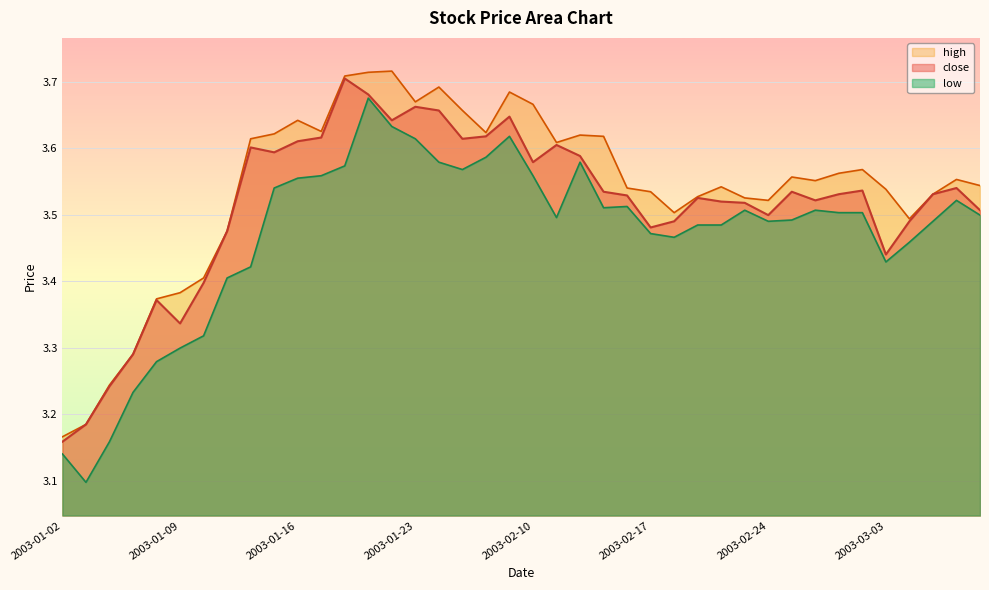

Reading left to right, extract all data points from this chart.

close: 3.2	3.2	3.2	3.3	3.4	3.3	3.4	3.5	3.6	3.6	3.6	3.6	3.7	3.7	3.6	3.7	3.7	3.6	3.6	3.6	3.6	3.6	3.6	3.5	3.5	3.5	3.5	3.5	3.5	3.5	3.5	3.5	3.5	3.5	3.5	3.4	3.5	3.5	3.5	3.5
high: 3.2	3.2	3.2	3.3	3.4	3.4	3.4	3.5	3.6	3.6	3.6	3.6	3.7	3.7	3.7	3.7	3.7	3.7	3.6	3.7	3.7	3.6	3.6	3.6	3.5	3.5	3.5	3.5	3.5	3.5	3.5	3.6	3.6	3.6	3.6	3.5	3.5	3.5	3.6	3.5
low: 3.1	3.1	3.2	3.2	3.3	3.3	3.3	3.4	3.4	3.5	3.6	3.6	3.6	3.7	3.6	3.6	3.6	3.6	3.6	3.6	3.6	3.5	3.6	3.5	3.5	3.5	3.5	3.5	3.5	3.5	3.5	3.5	3.5	3.5	3.5	3.4	3.5	3.5	3.5	3.5